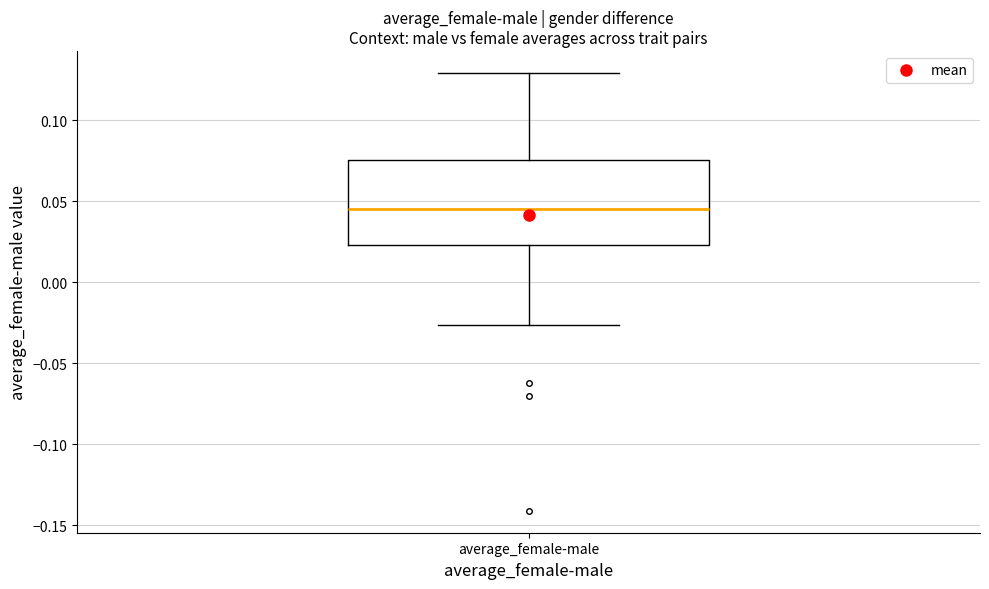

Where is the lower edge of the box for average_female-male on the y-axis? The values are not printed on the chart, so give them approximately, as read against the axis.

0.025